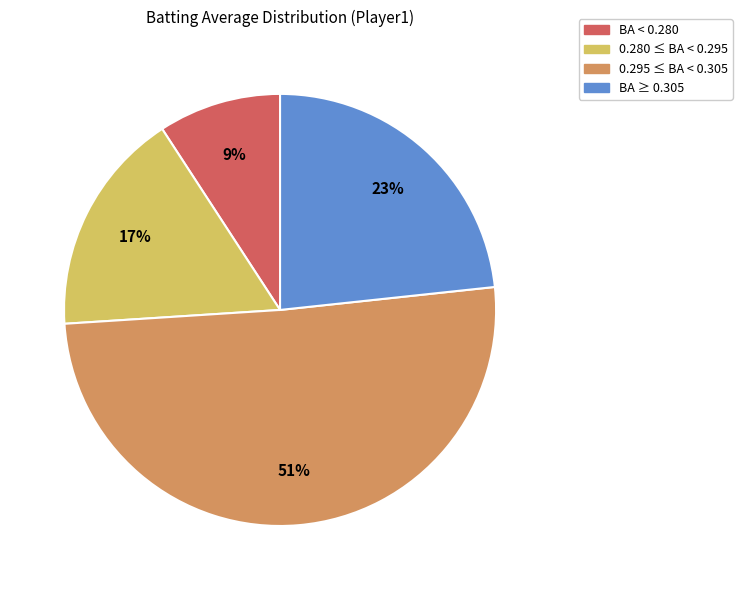

Rank the categories by value from lowest to highest.

BA < 0.280, 0.280 ≤ BA < 0.295, BA ≥ 0.305, 0.295 ≤ BA < 0.305